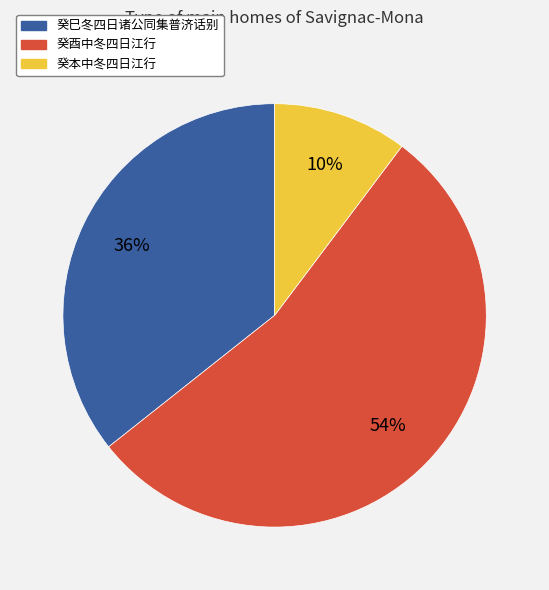

Is it true that 癸酉中冬四日江行 is 54% of the pie?

True